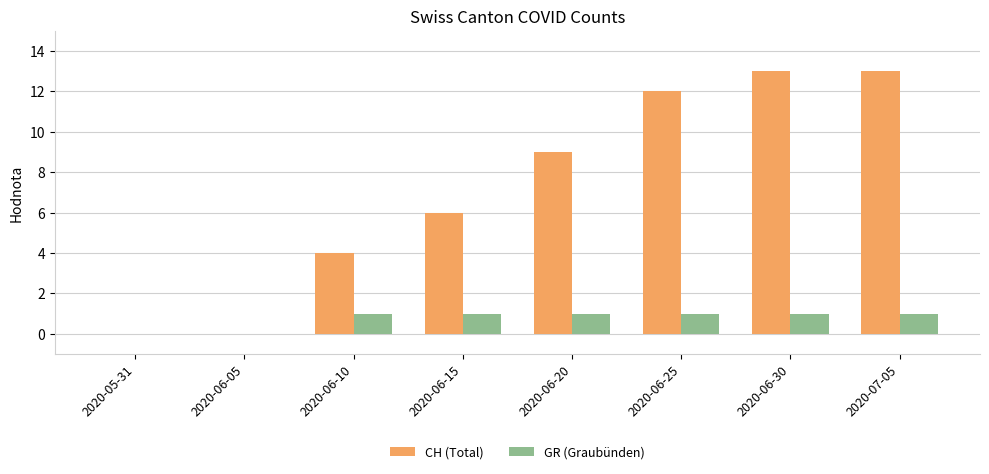

The value of CH (Total) at 2020-07-05 is 17. True or false?

False